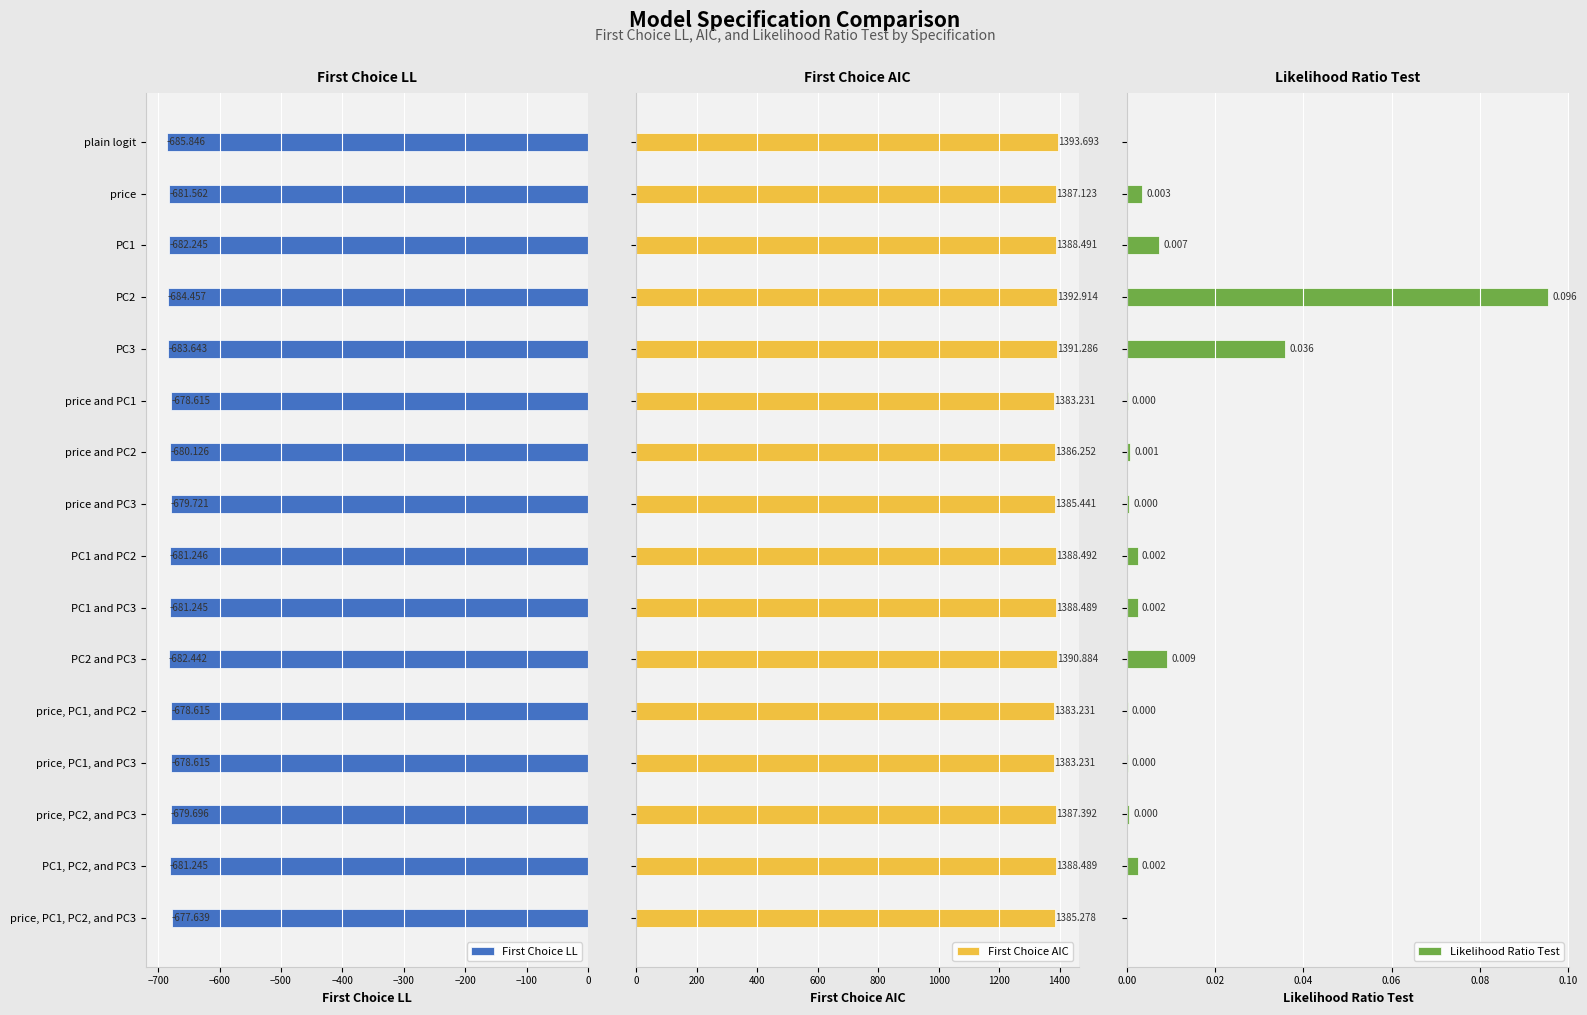

At which label does First Choice LL reach its minimum?

plain logit